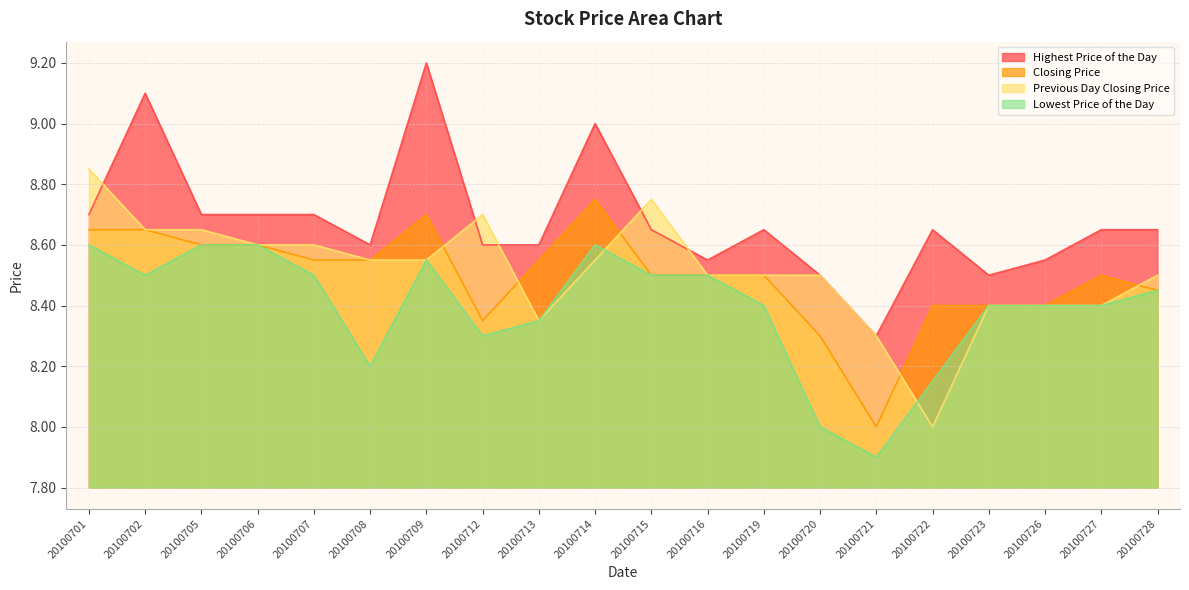

True or false: Closing Price has a value of 8.0 at 20100721.

True